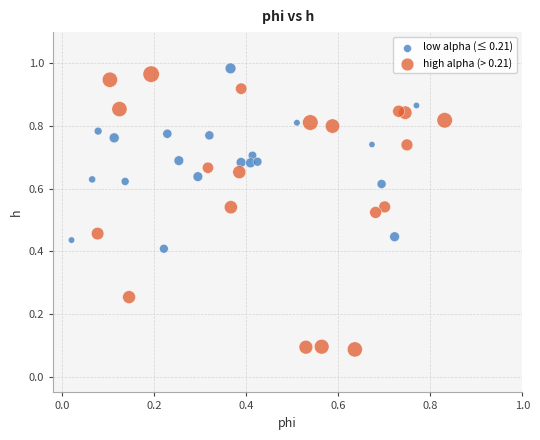

Which series has the widest spread of Y values?

high alpha (> 0.21)